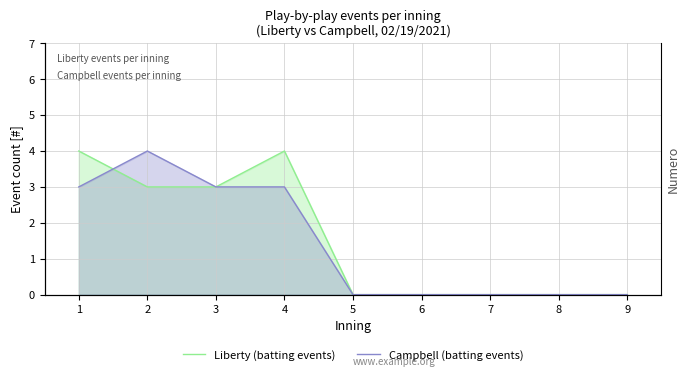

The value of Liberty (batting events) at 5 is -2. True or false?

False